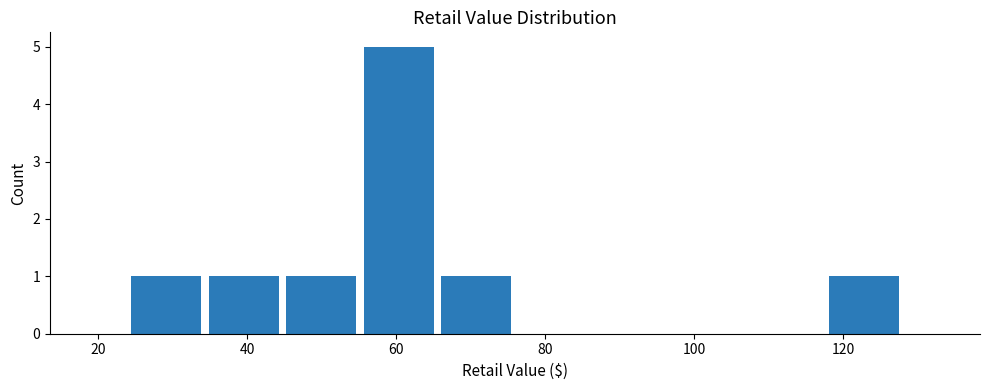

Which range on the x-axis has the tallest bar?

56 to 66